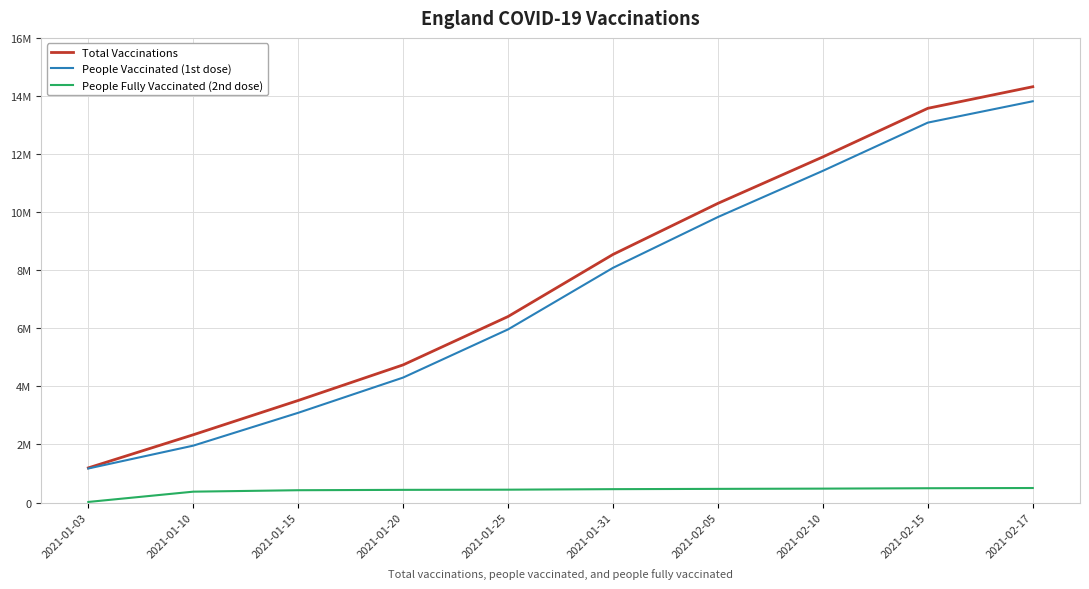

The people_vaccinated series shows 1172675 at 2021-01-03. True or false?

True